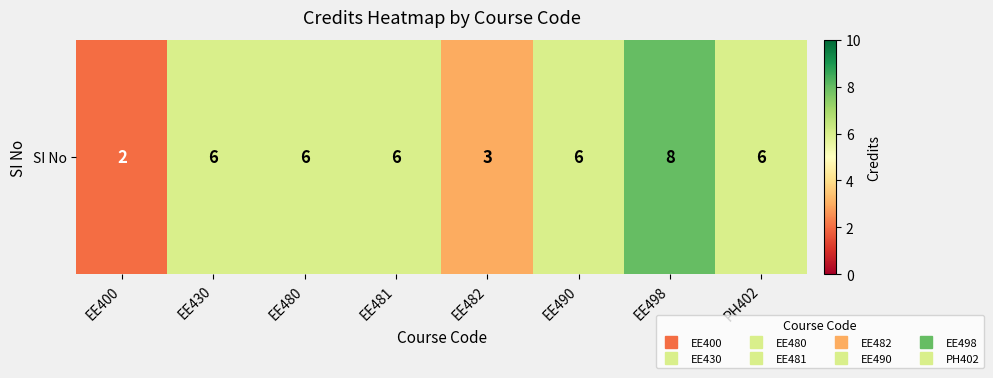

Rank the categories by value from highest to lowest.

EE498, EE430, EE480, EE481, EE490, PH402, EE482, EE400